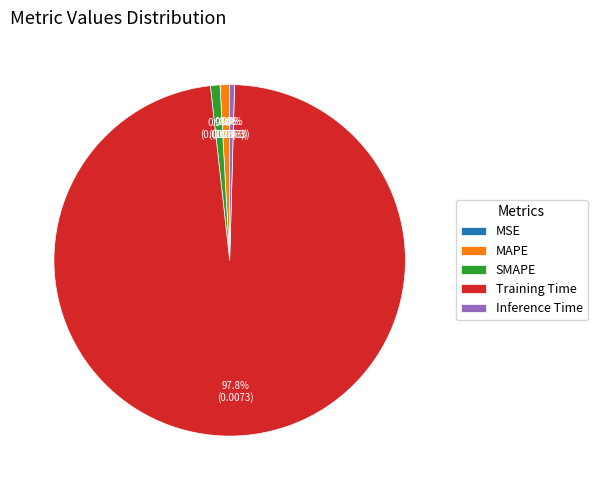

Is it true that SMAPE is 1% of the pie?

True